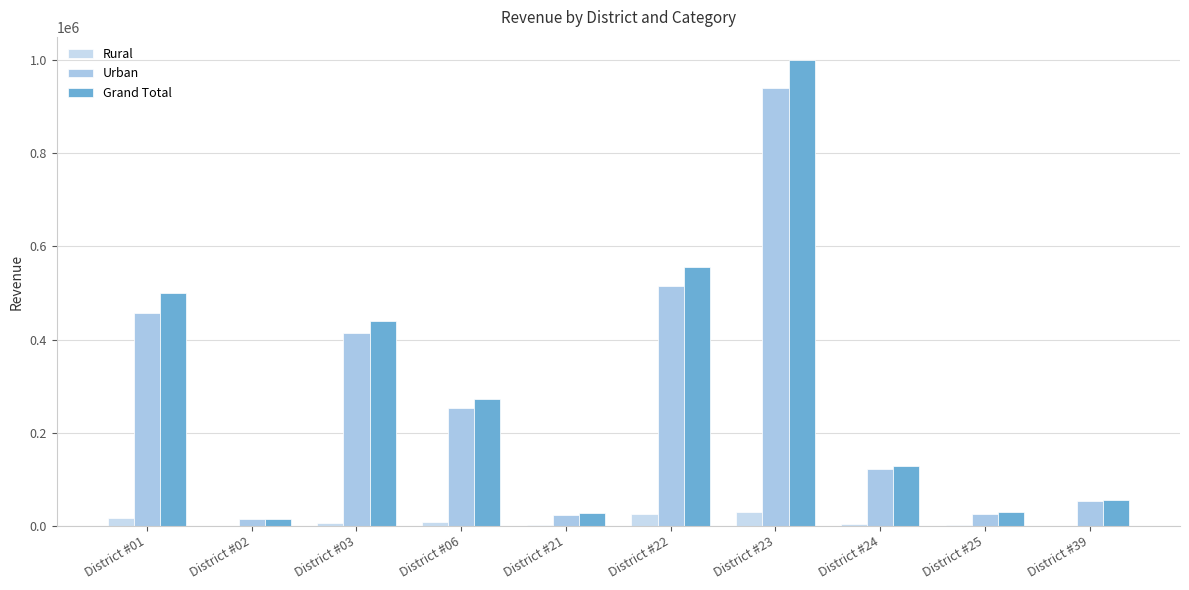

How many values in the Grand Total series exceed 271658?

5